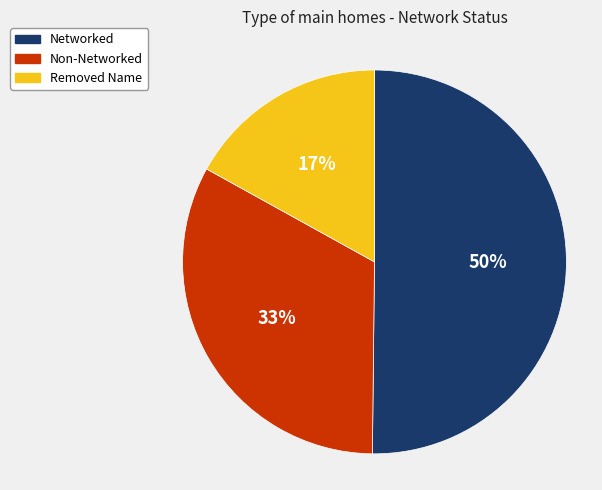

Which category has the smallest portion of the pie?

Removed Name